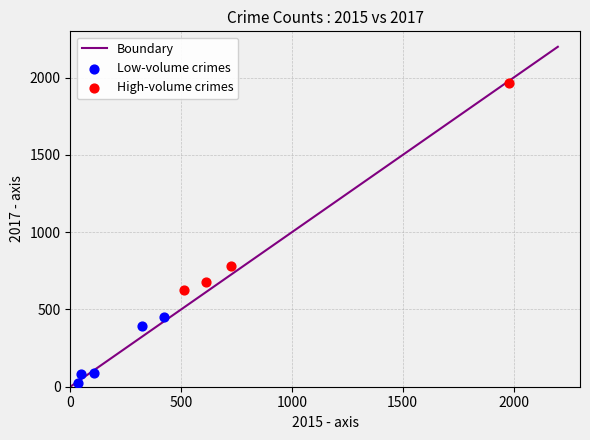

Which series reaches the minimum Y coordinate?

Low-volume crimes